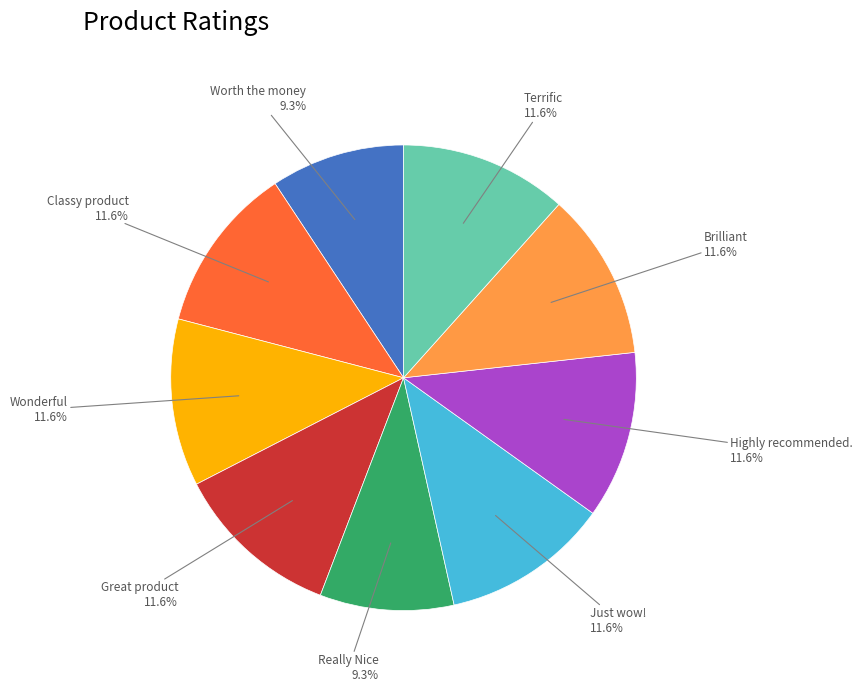

Does any single category account for the majority?

No